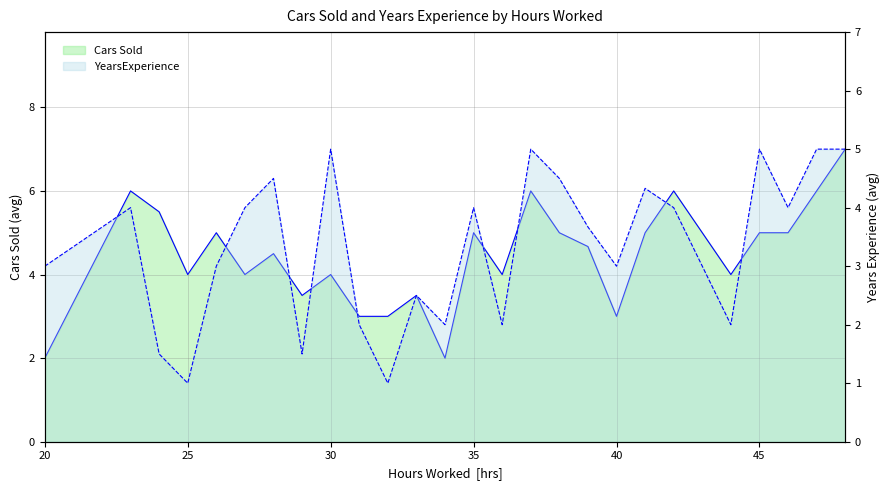

Reading left to right, what are all the values shown in this chart?

Cars Sold: 20=2.0	23=6.0	24=5.5	25=4.0	26=5.0	27=4.0	28=4.5	29=3.5	30=4.0	31=3.0	32=3.0	33=3.5	34=2.0	35=5.0	36=4.0	37=6.0	38=5.0	39=4.7	40=3.0	41=5.0	42=6.0	43=5.0	44=4.0	45=5.0	46=5.0	47=6.0	48=7.0
YearsExperience: 20=3.0	23=4.0	24=1.5	25=1.0	26=3.0	27=4.0	28=4.5	29=1.5	30=5.0	31=2.0	32=1.0	33=2.5	34=2.0	35=4.0	36=2.0	37=5.0	38=4.5	39=3.7	40=3.0	41=4.3	42=4.0	43=3.0	44=2.0	45=5.0	46=4.0	47=5.0	48=5.0